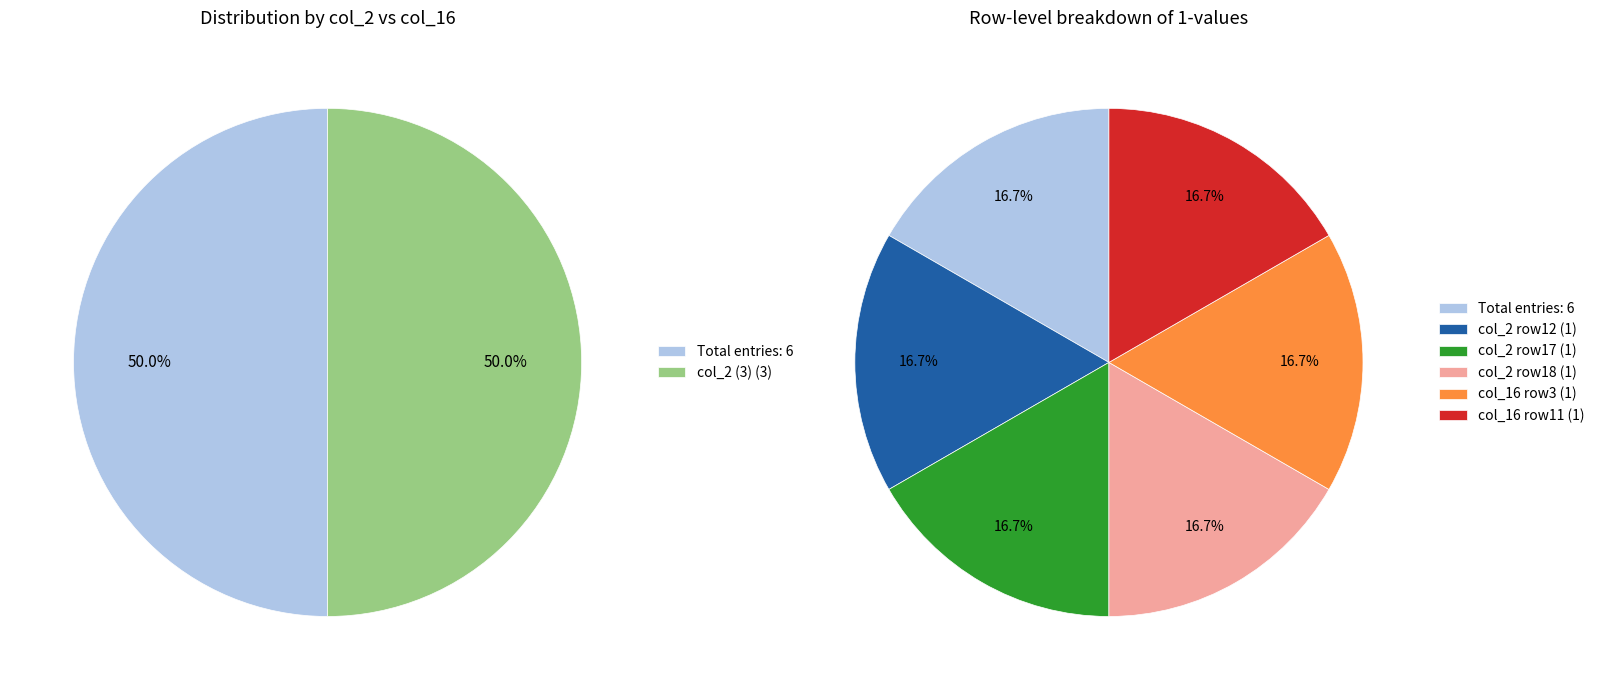

Is it true that col_7 is 0% of the pie?

True